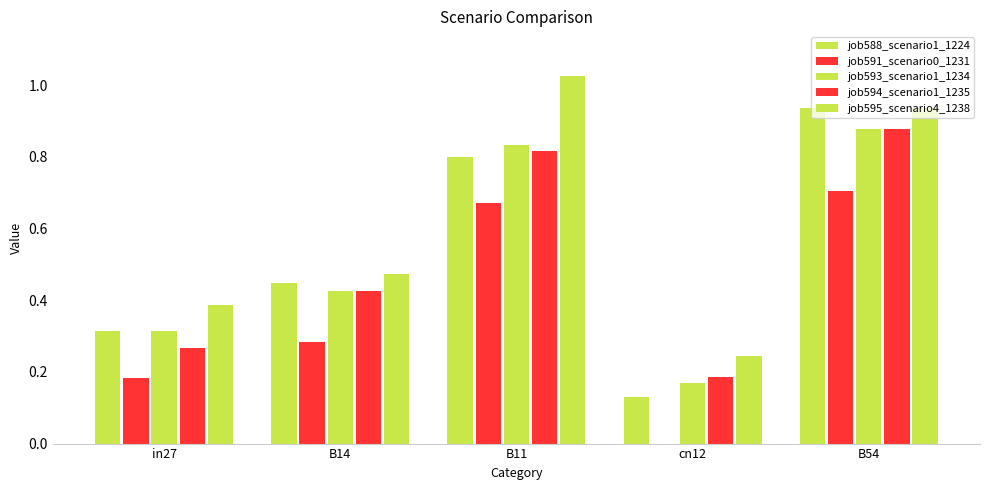

What is the value of the job595_scenario4_1238 bar at the 2nd from the left?

0.5